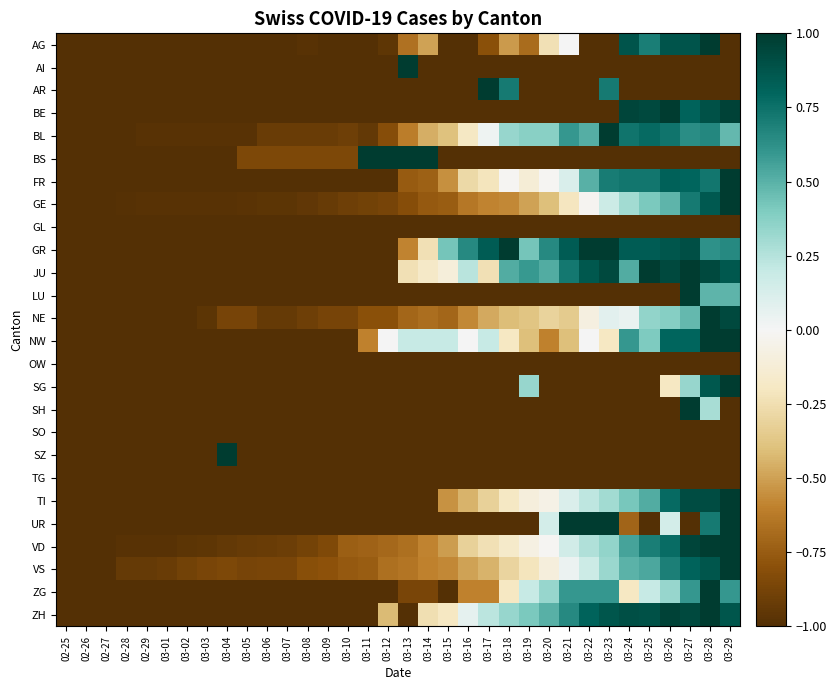

Which series changed the most between 03-04 and 03-09?

SZ